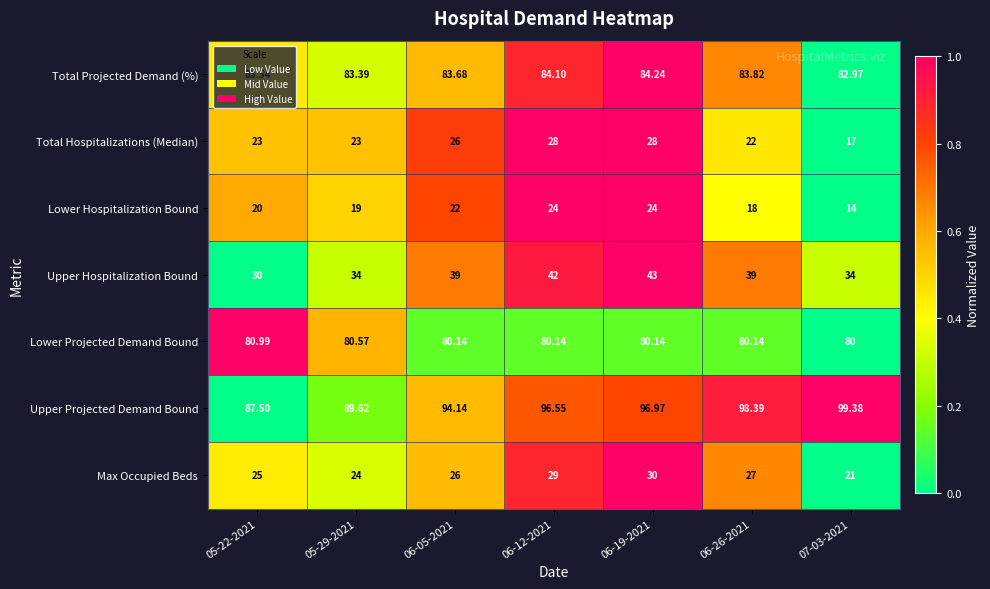

List the series in order of their peak value, highest first.

Upper Projected Demand Bound, Total Projected Demand (%), Lower Projected Demand Bound, Upper Hospitalization Bound, Max Occupied Beds, Total Hospitalizations (Median), Lower Hospitalization Bound